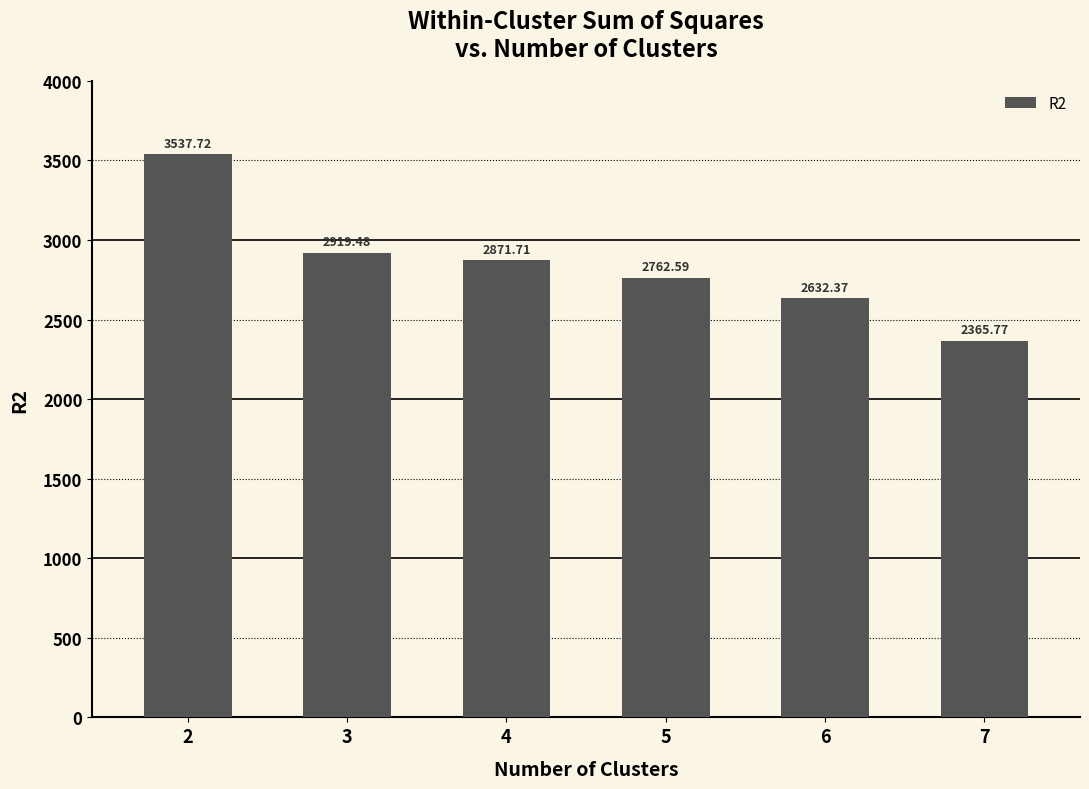

What is the maximum value shown in the chart?

3537.7